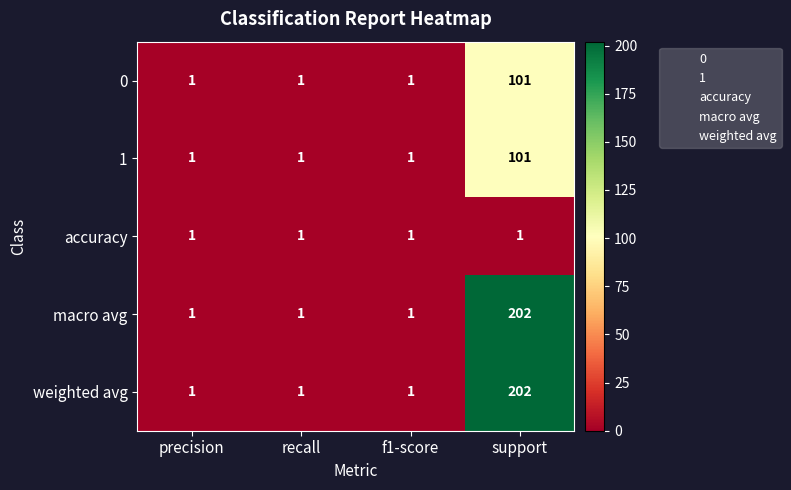

What is the spread (max minus min) of values at support?

201